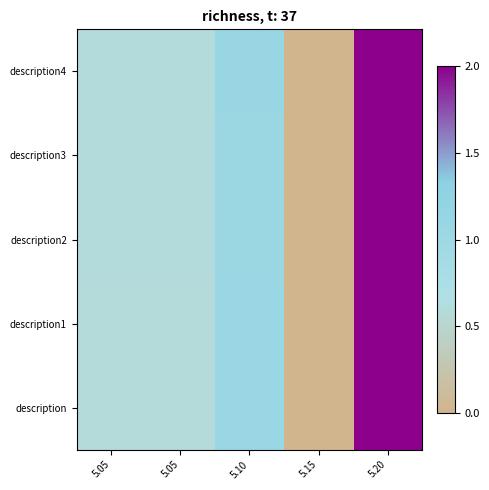

At how many categories does at least one series exceed 1?

2